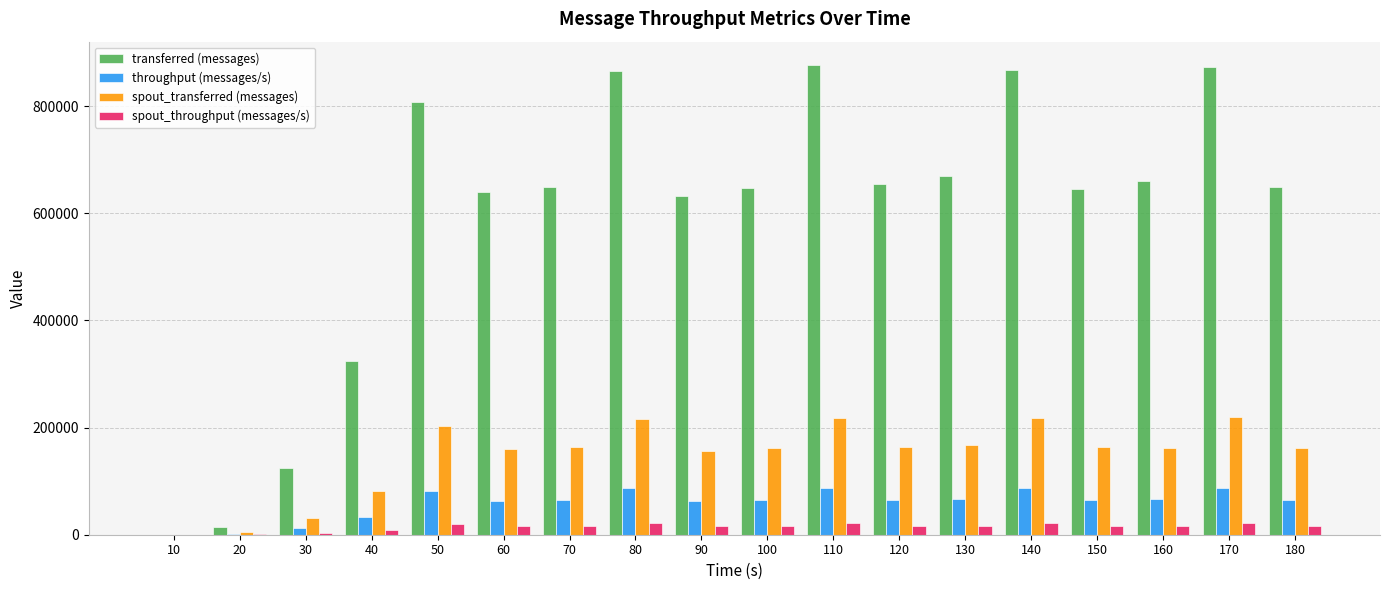

Which series has the widest spread of values?

transferred (messages)